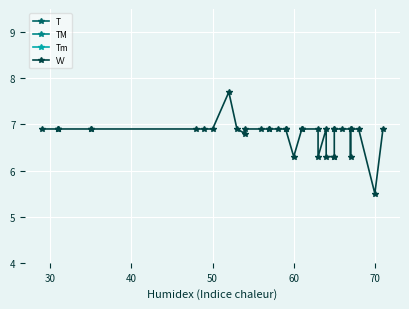

What is the sum of all TM values?

1191.4